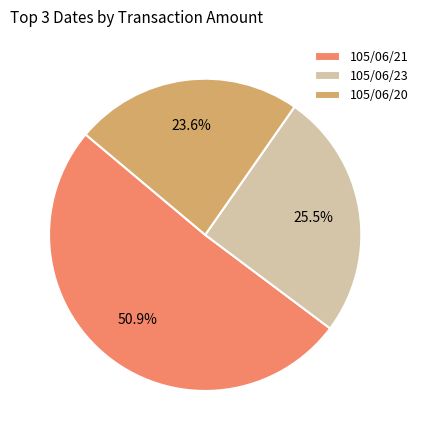

Which has a higher value, 105/06/23 or 105/06/21?

105/06/21